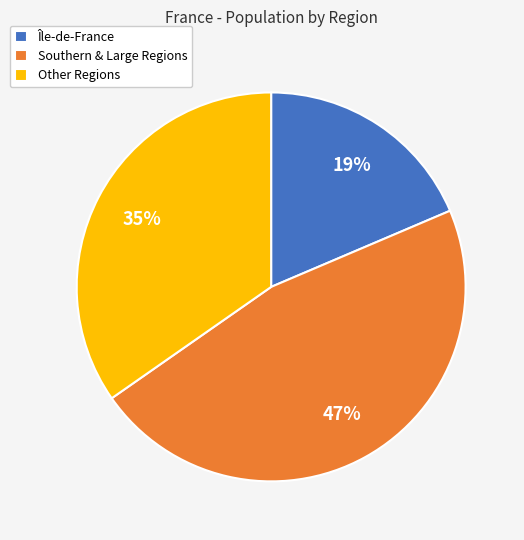

Do Southern & Large Regions and Other Regions together represent more than half of the pie?

Yes